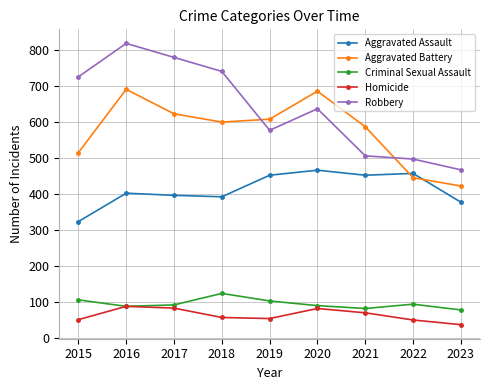

True or false: Robbery has a value of 819 at 2016.

True